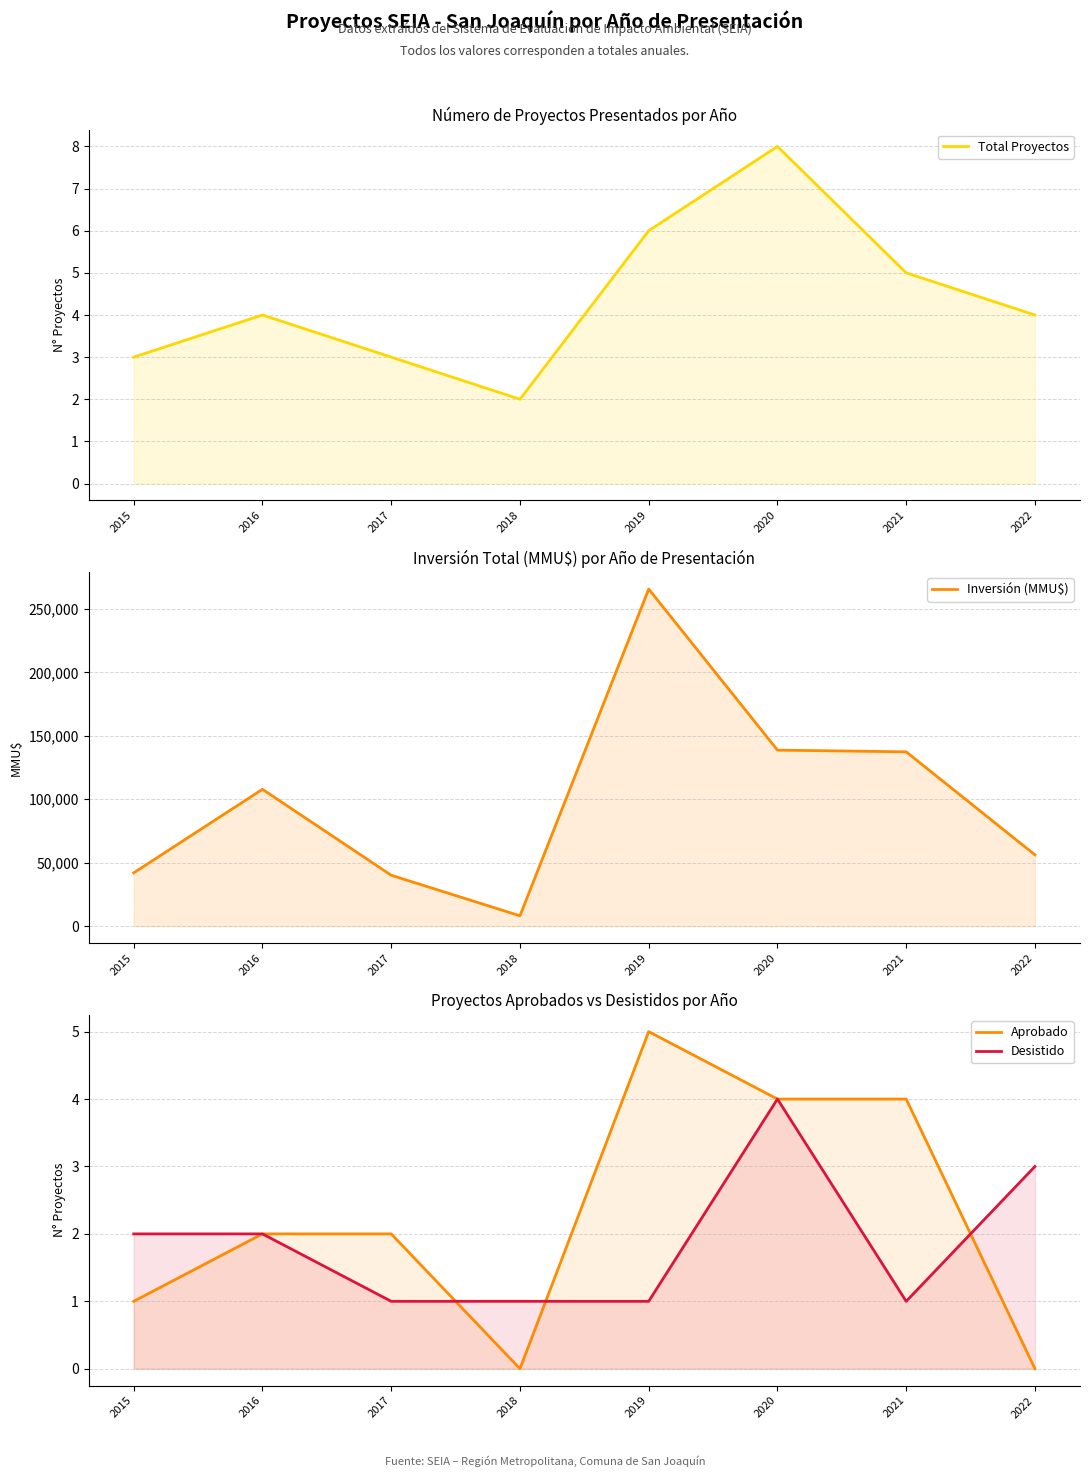

In Total Proyectos, how many points are lower than both neighbors (excluding endpoints)?

1